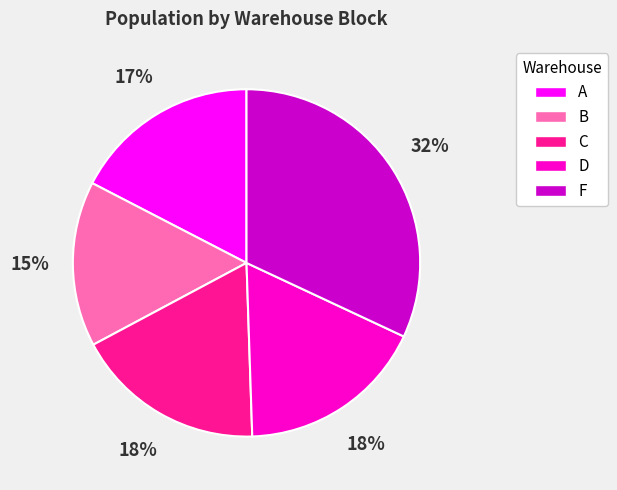

To the nearest percent, what is the combined percentage of C and A?

35%